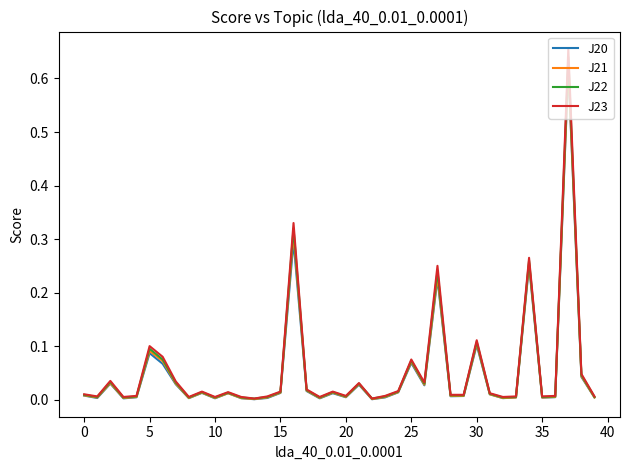

What is the sum of all J20 values?

2.0